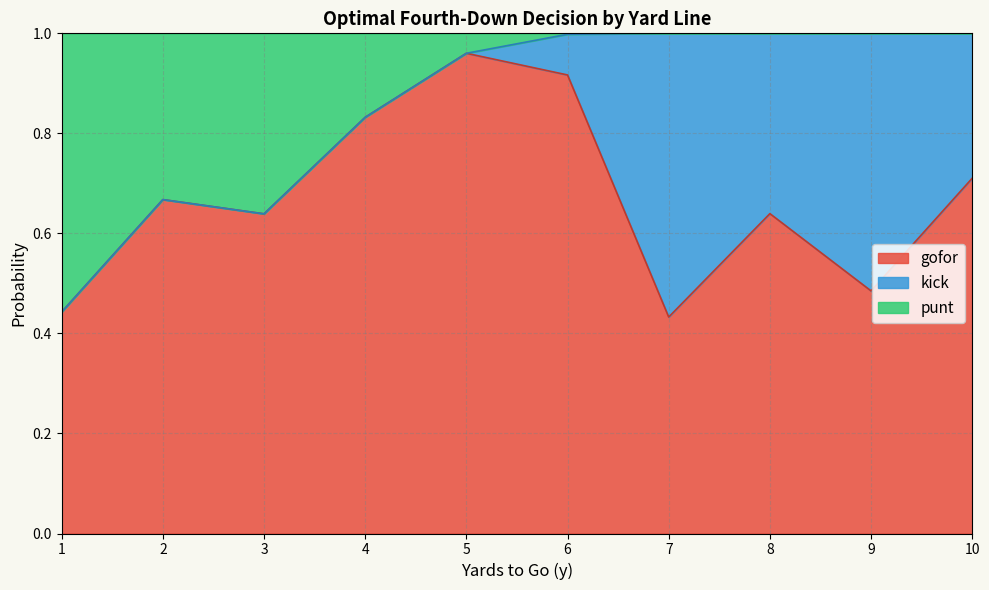

After their last crossing, which series has the higher values: punt or gofor?

gofor